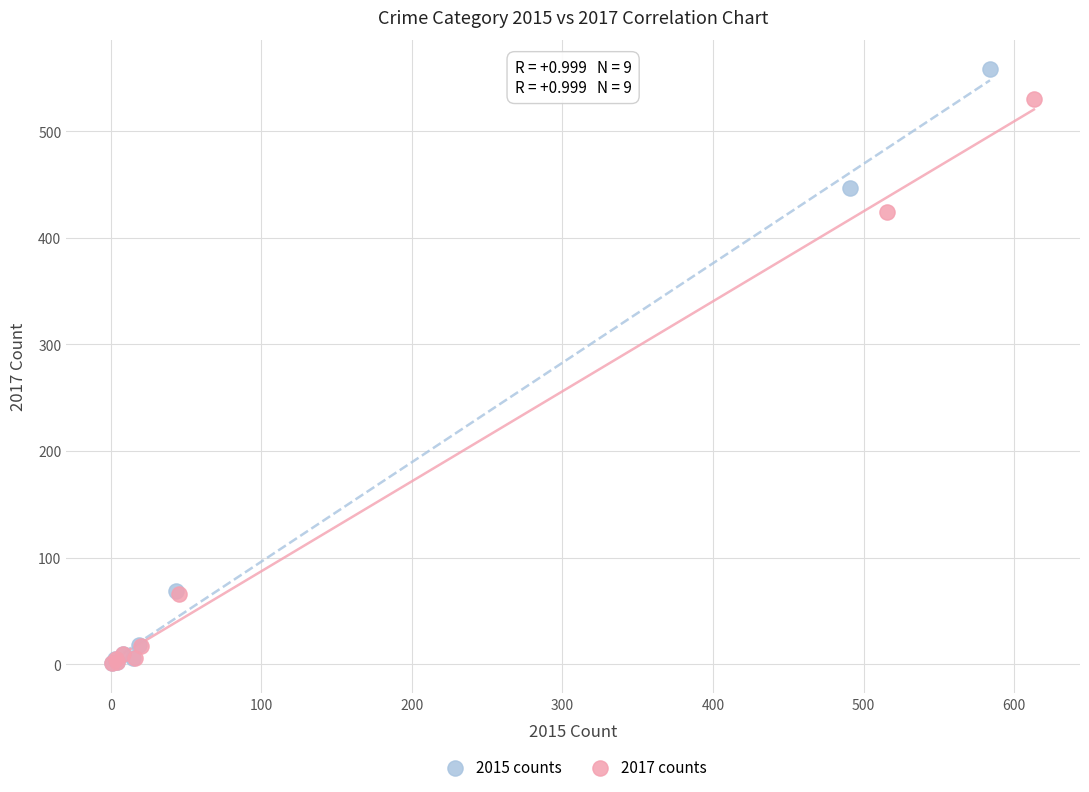

Which series has the widest spread of Y values?

2015 counts